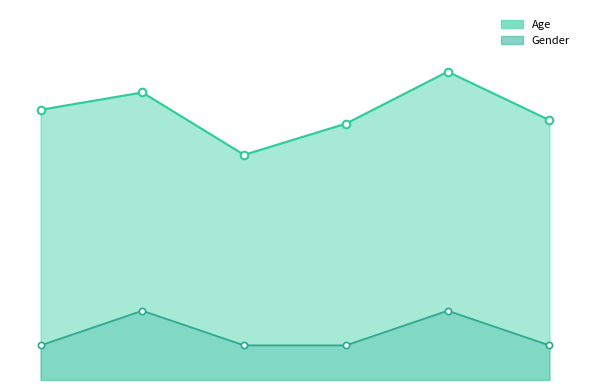

Which series has the largest total across all categories?

Age